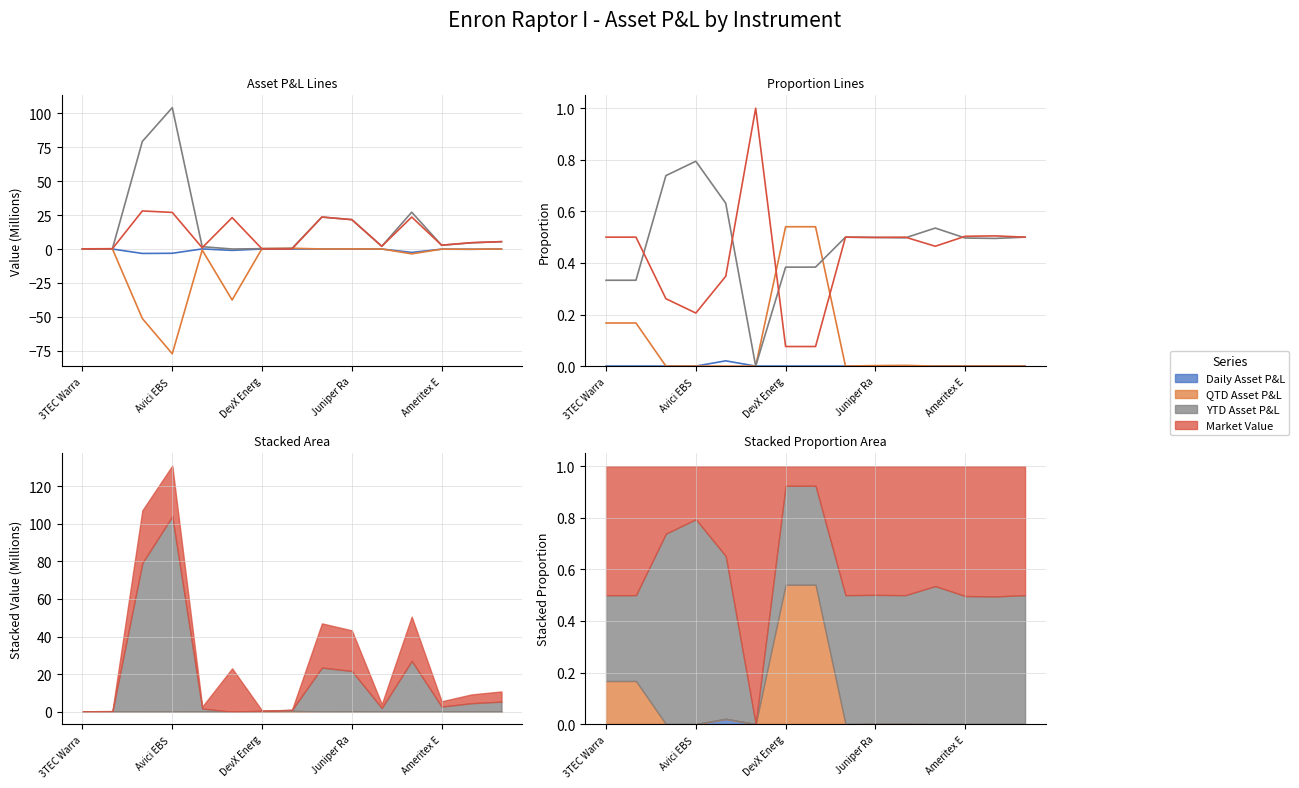

Reading left to right, transcribe all the data shown in this chart.

Daily Asset P&L: 0.0	0.0	0.0	0.0	0.0	0.0	0.0	0.0	0.0	0.0	0.0	0.0	0.0	0.0	0.0
QTD Asset P&L: 0.2	0.2	0.0	0.0	0.0	0.0	0.5	0.5	0.0	0.0	0.0	0.0	0.0	0.0	0.0
YTD Asset P&L: 0.3	0.3	0.7	0.8	0.6	0.0	0.4	0.4	0.5	0.5	0.5	0.5	0.5	0.5	0.5
Market Value: 0.5	0.5	0.3	0.2	0.3	1.0	0.1	0.1	0.5	0.5	0.5	0.5	0.5	0.5	0.5